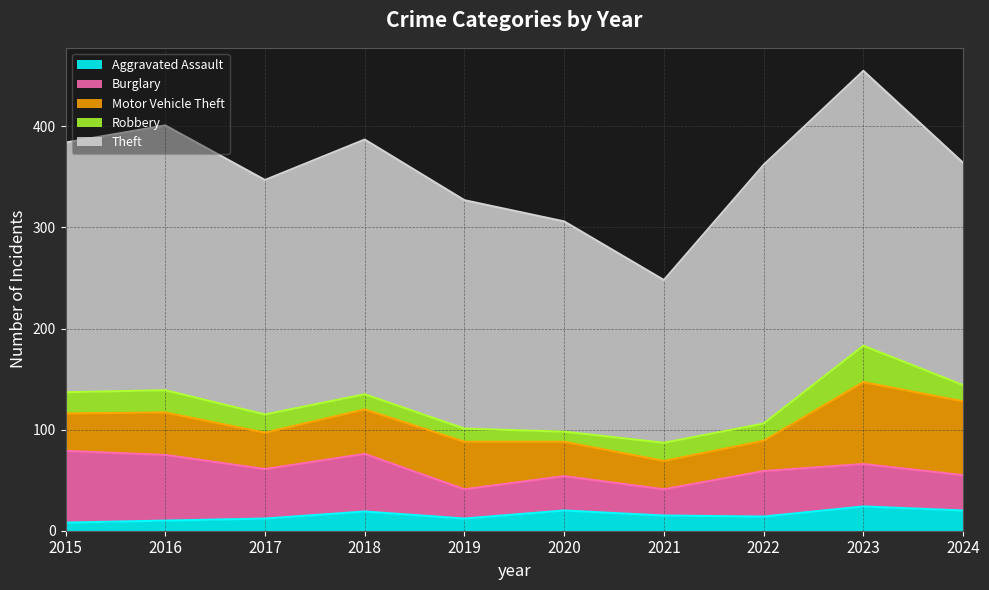

Reading left to right, what are all the values shown in this chart?

Aggravated Assault: 8	10	12	19	12	20	15	14	24	20
Burglary: 71	65	49	57	29	34	26	45	42	35
Motor Vehicle Theft: 37	42	36	44	47	34	28	30	81	73
Robbery: 21	22	18	15	13	10	18	17	36	16
Theft: 247	262	232	252	226	208	161	256	272	220